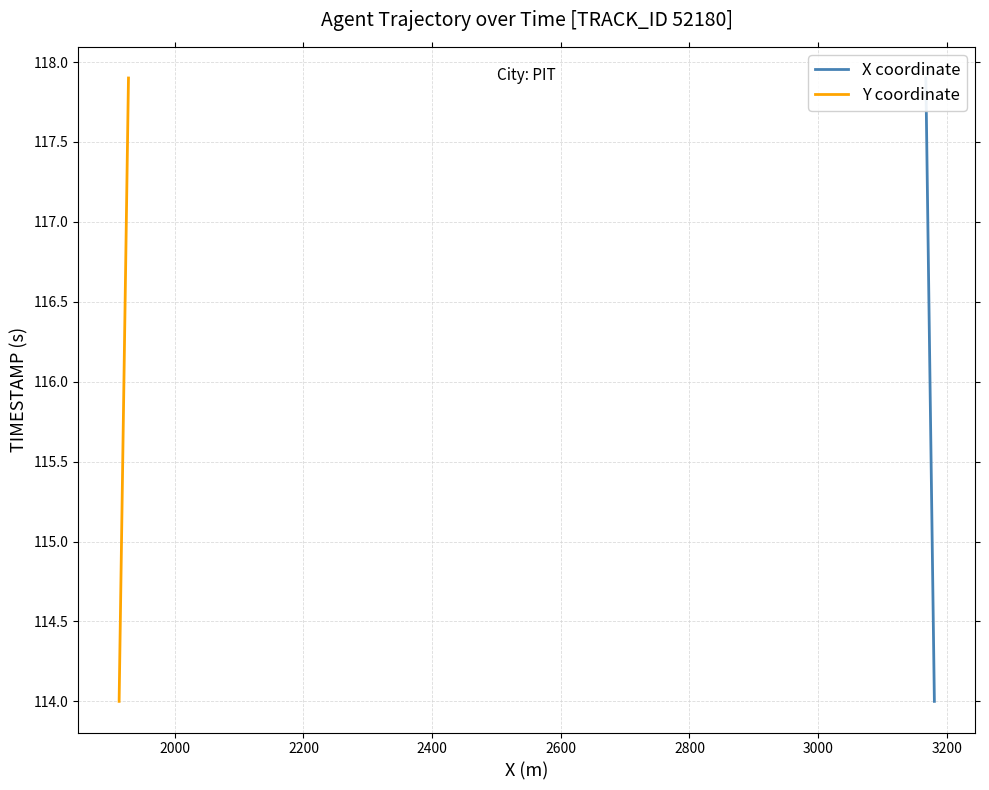

At 2200, list the series in order from smallest to largest.

X coordinate, Y coordinate